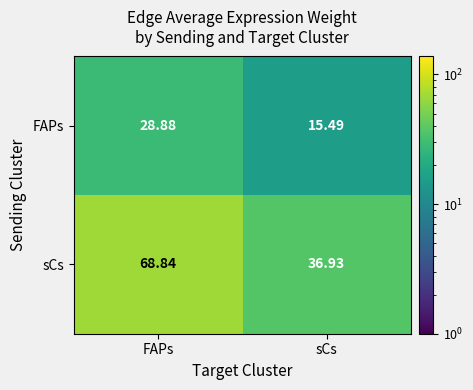

Where is sCs nearest to the value 52?

sCs